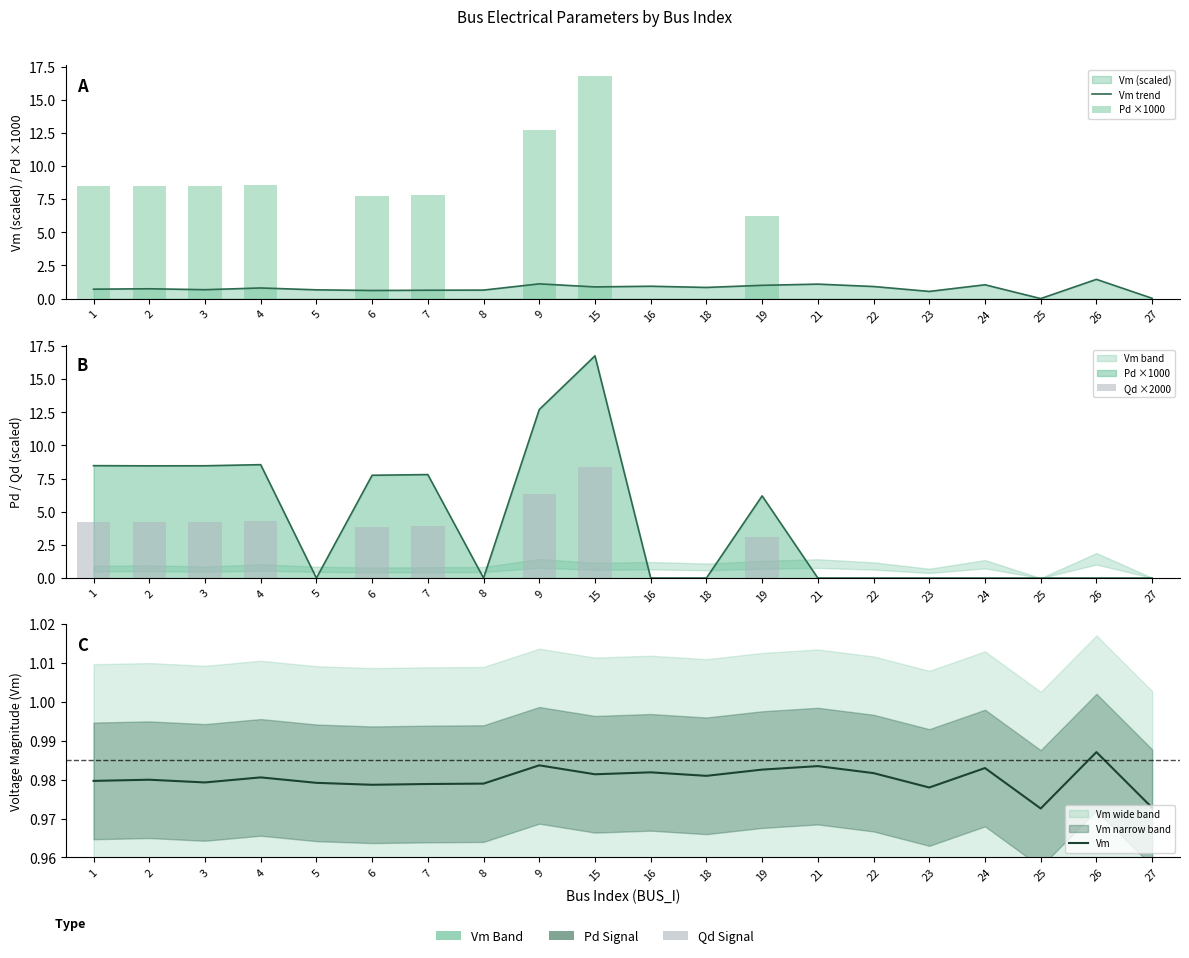

True or false: Pd ×1000 has a value of 6.2 at 19.

True